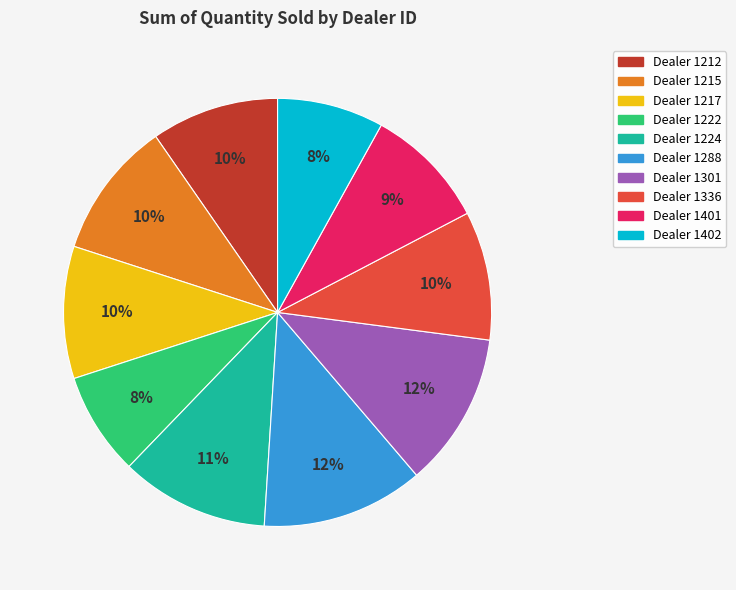

Count the number of slices in the pie.

10